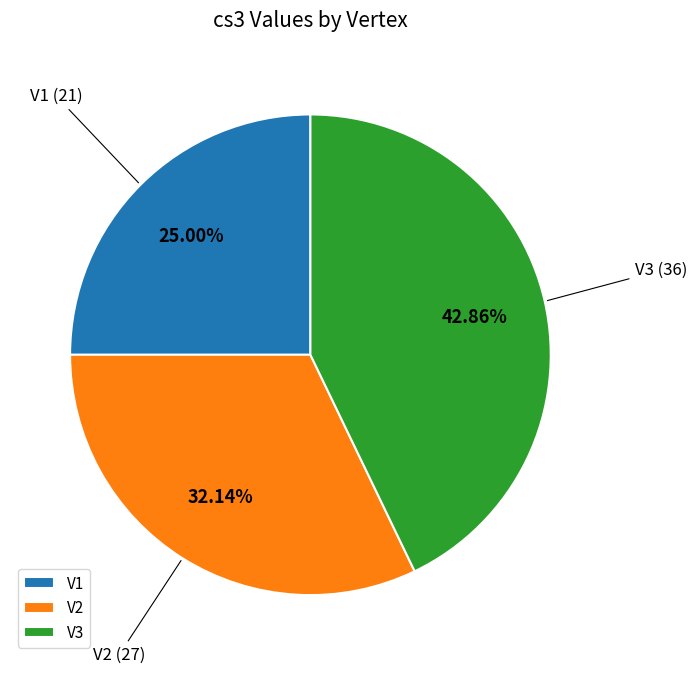

What is the total percentage of V2 and V3?

75.0%